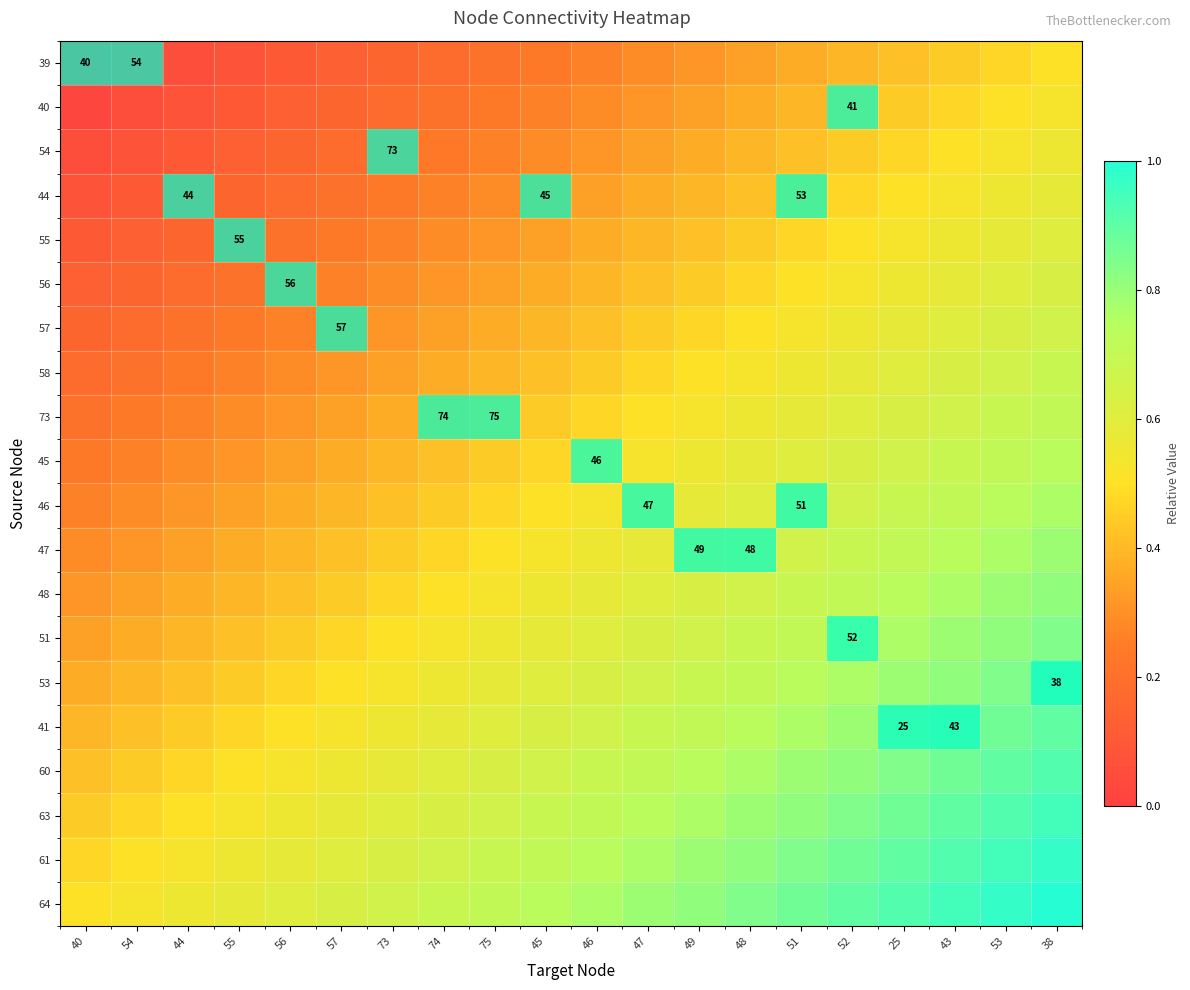

What is the total value across all series at 47?

10.8